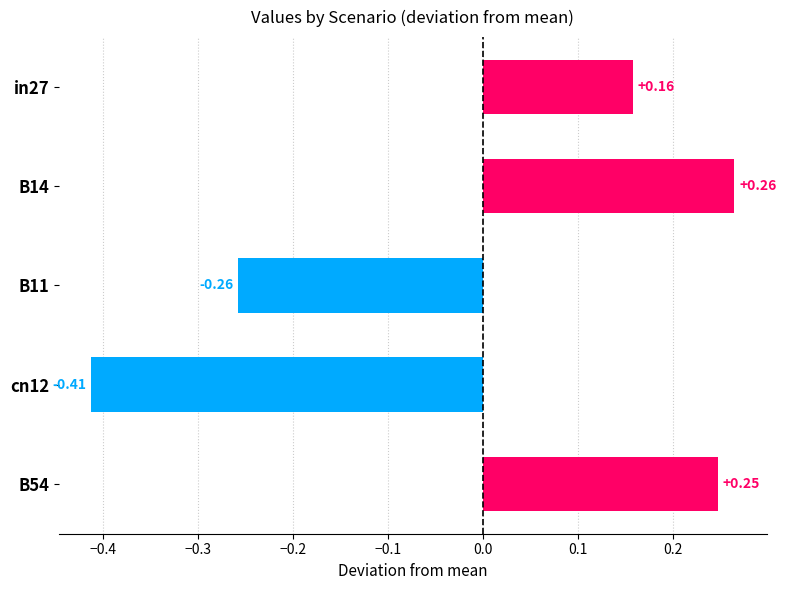

What is the difference between the maximum and minimum values?

0.7